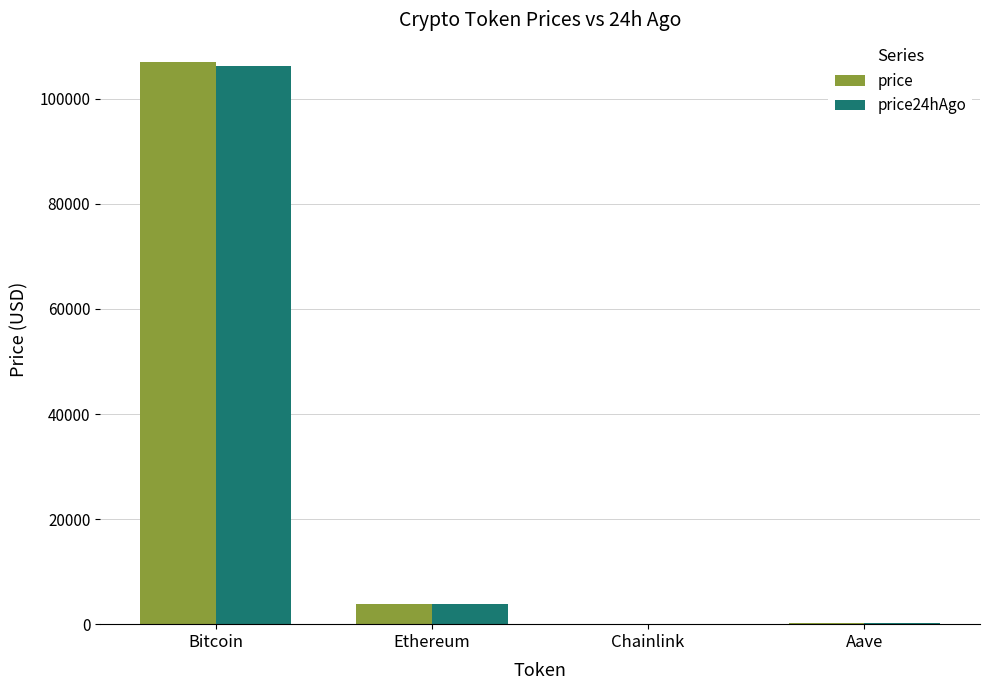

At which category is the sum across all series the highest?

Bitcoin